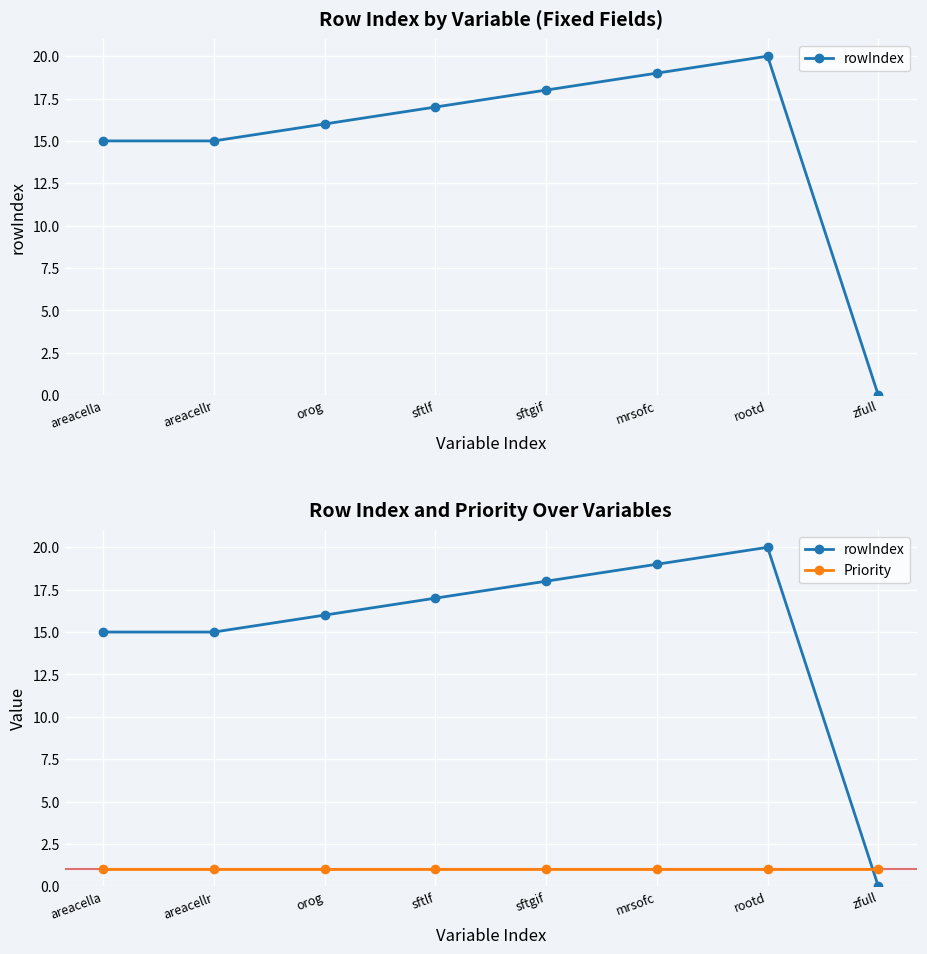

True or false: rowIndex has more than 1 points higher than both neighbors.

False